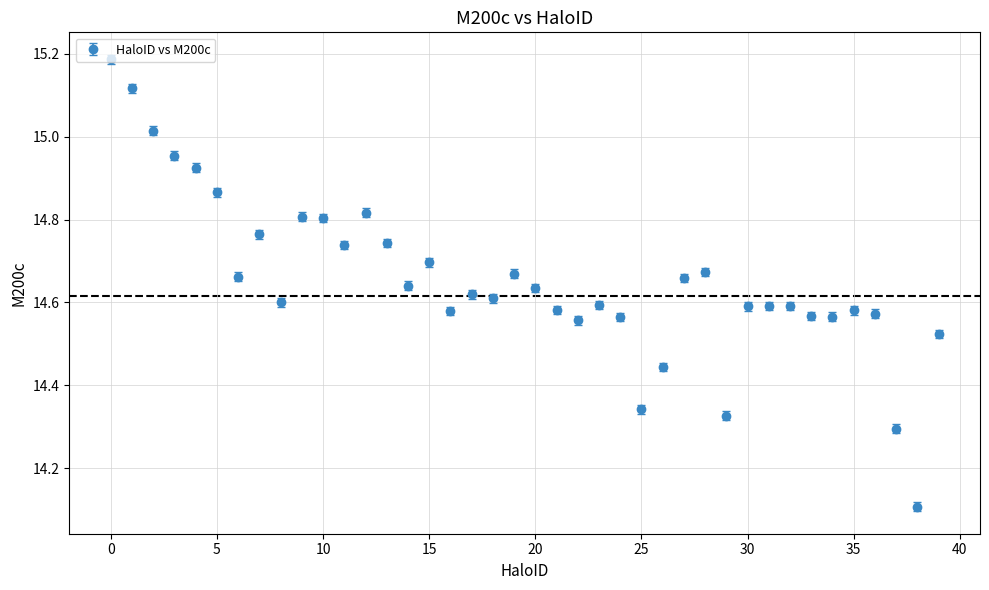

What is the smallest value displayed?

14.1